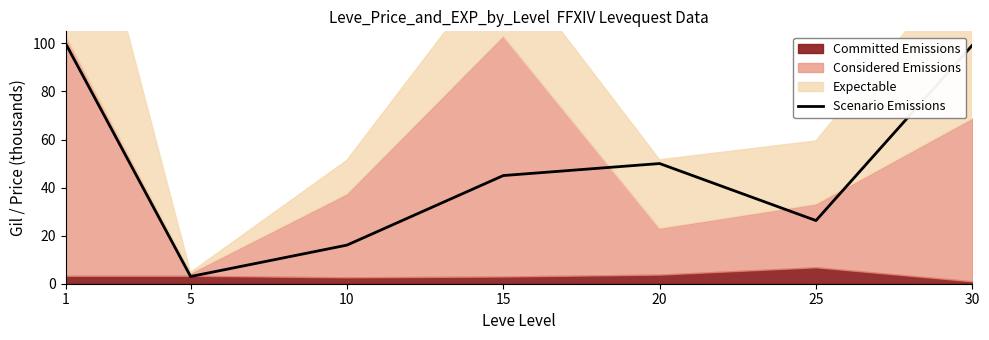

True or false: the data has more than 0 interior local peaks.

True